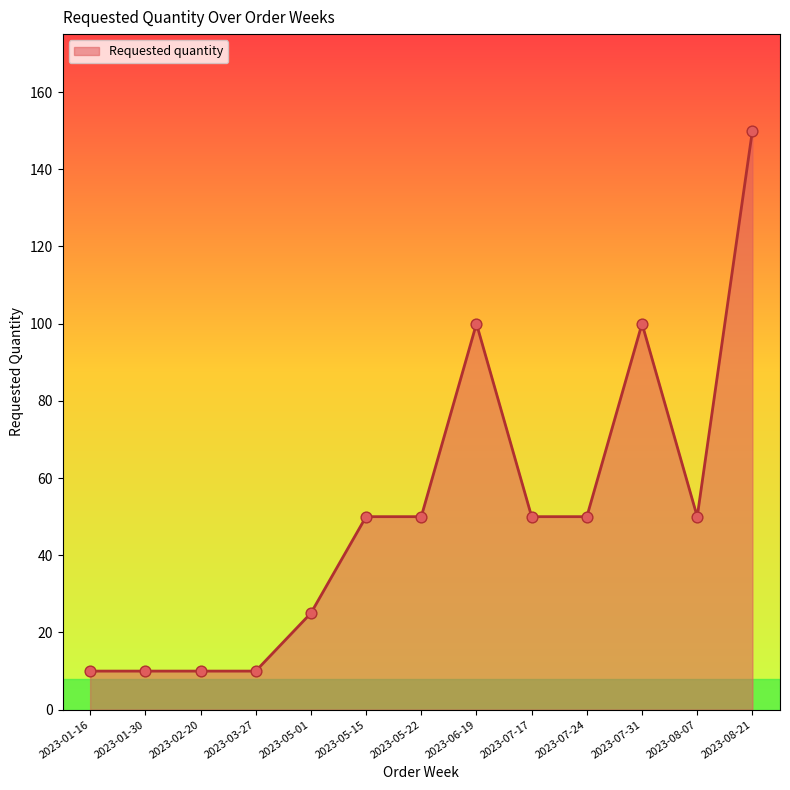

What is the change in value from 2023-01-30 to 2023-07-17?

+40